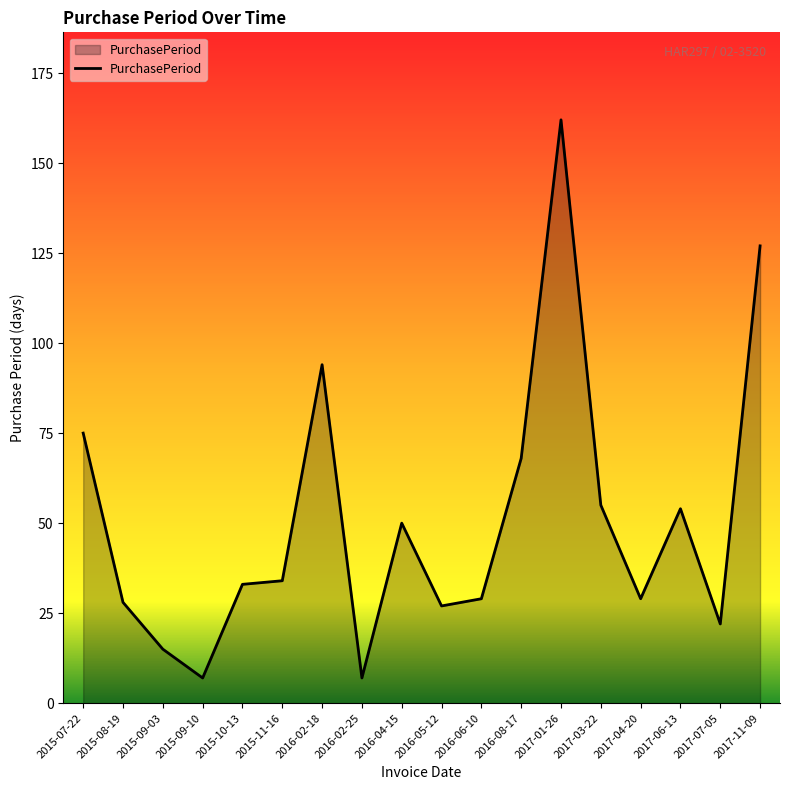

What is the difference between the maximum and minimum values?

155